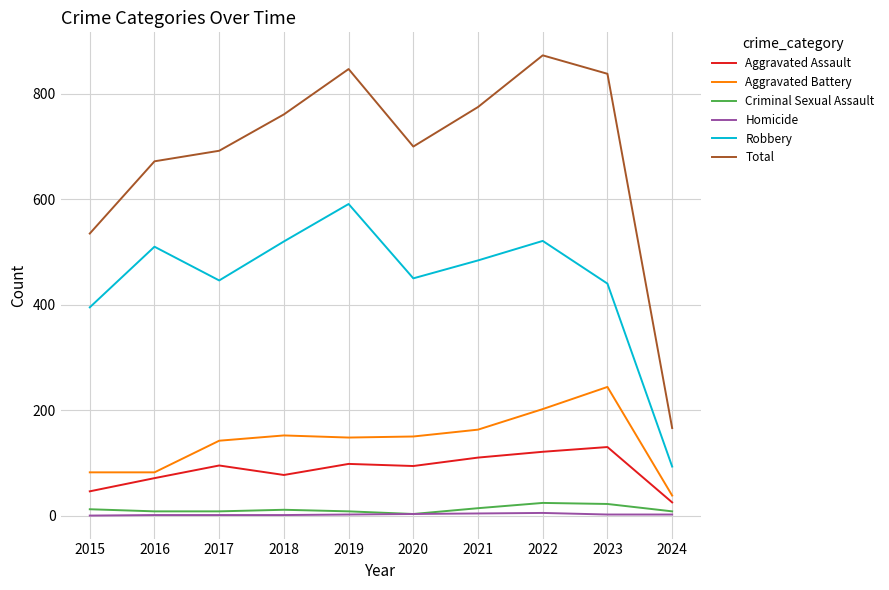

True or false: Robbery and Criminal Sexual Assault intersect in this chart.

False